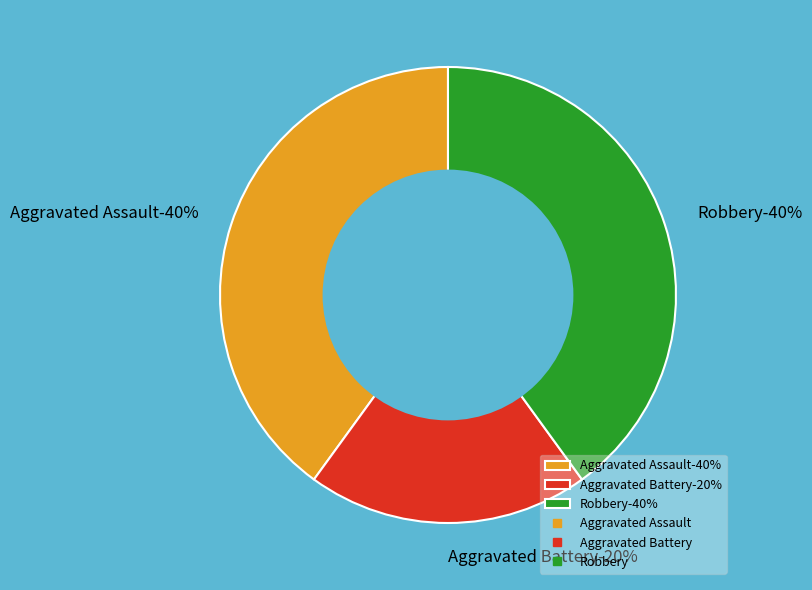

Which category has the biggest portion of the pie?

Aggravated Assault